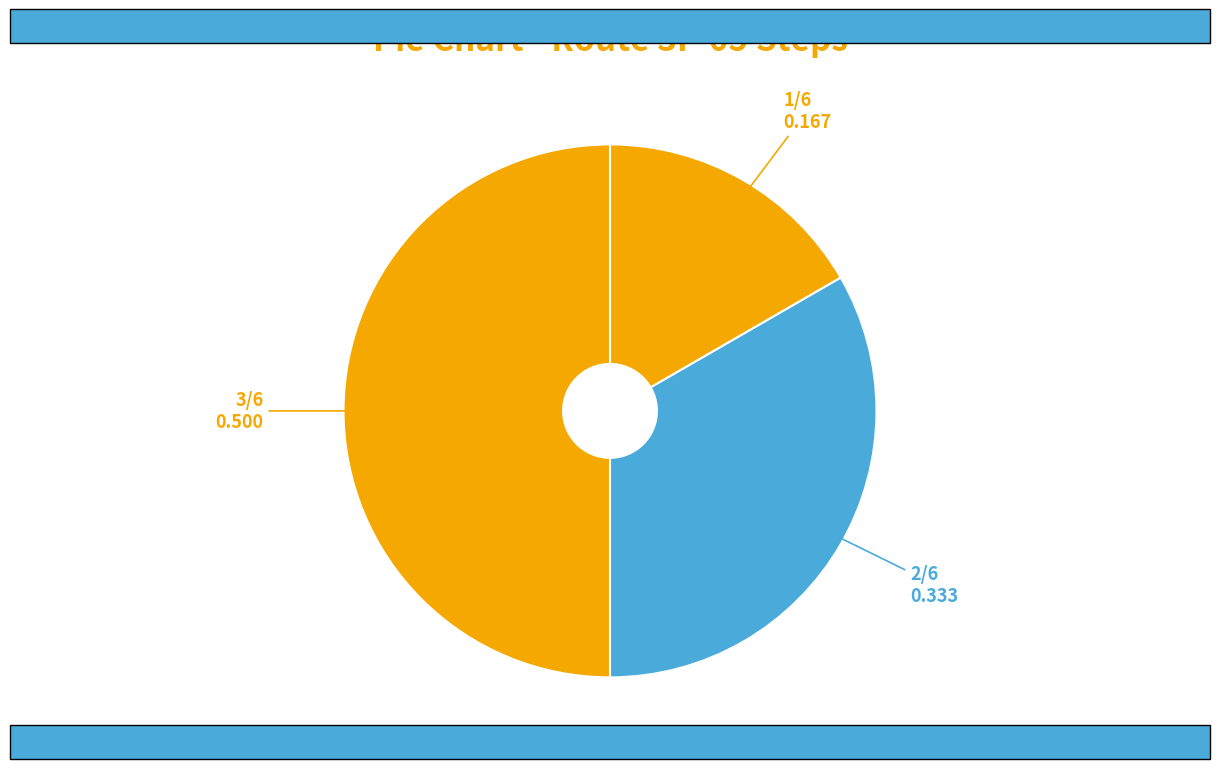

Count the number of slices in the pie.

3